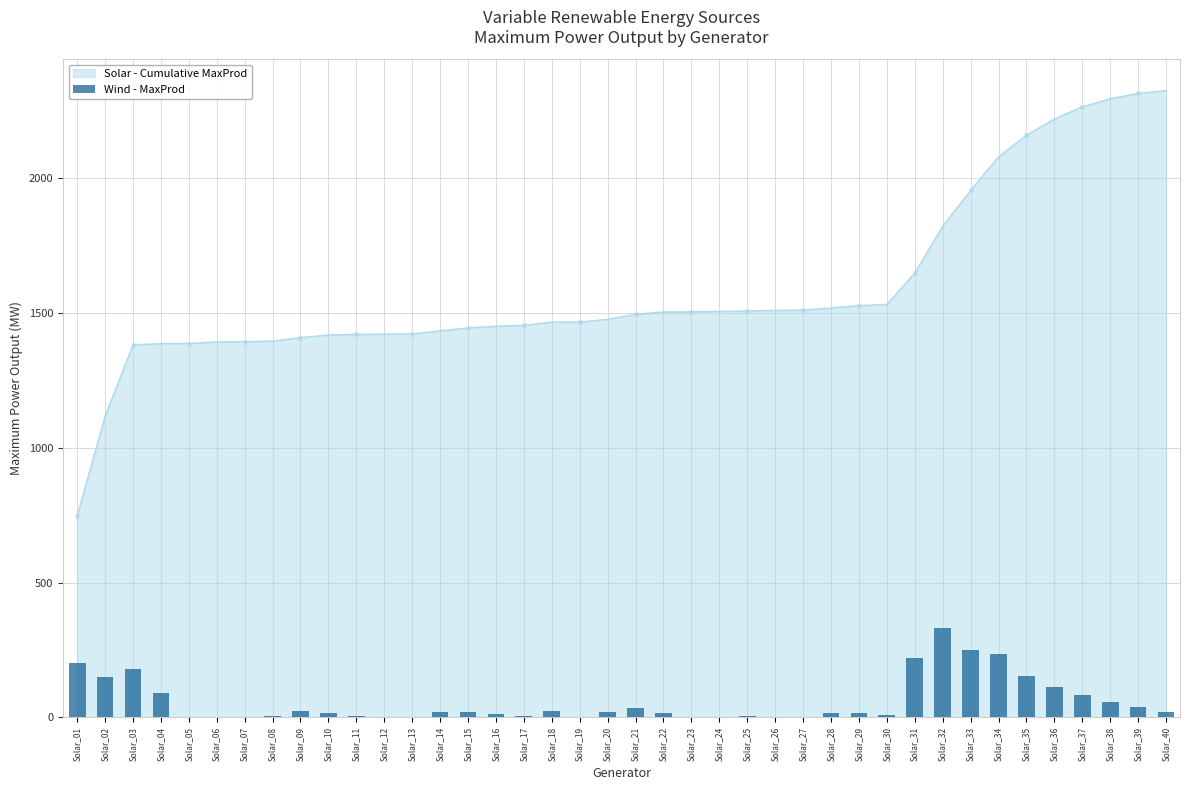

True or false: the data shows 150.0 at Solar_02.

True